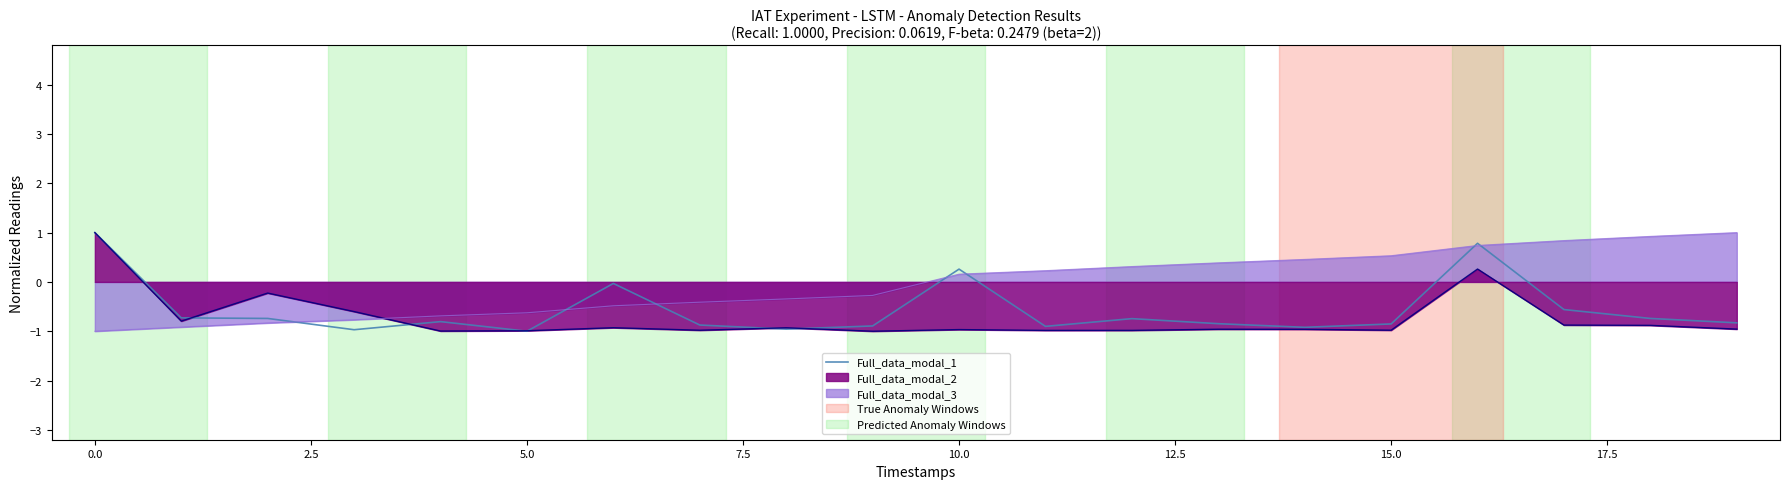

What is the minimum value for Full_data_modal_2?

-1.0